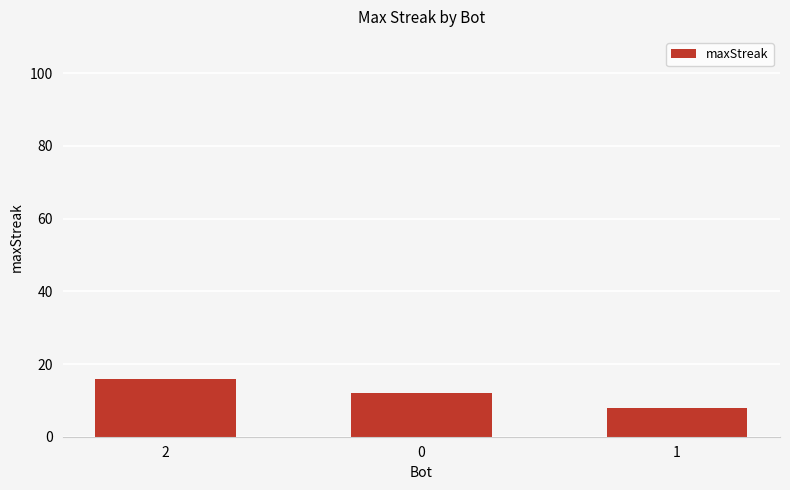

Reading left to right, list all the values displayed in this chart.

16	12	8